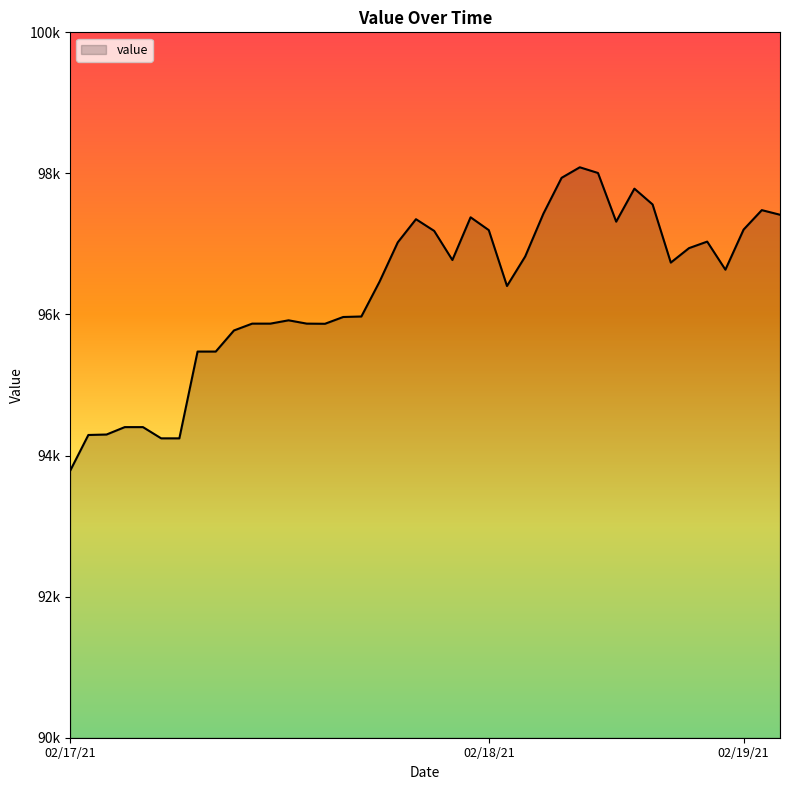

What is the minimum value shown in the chart?

93784.6